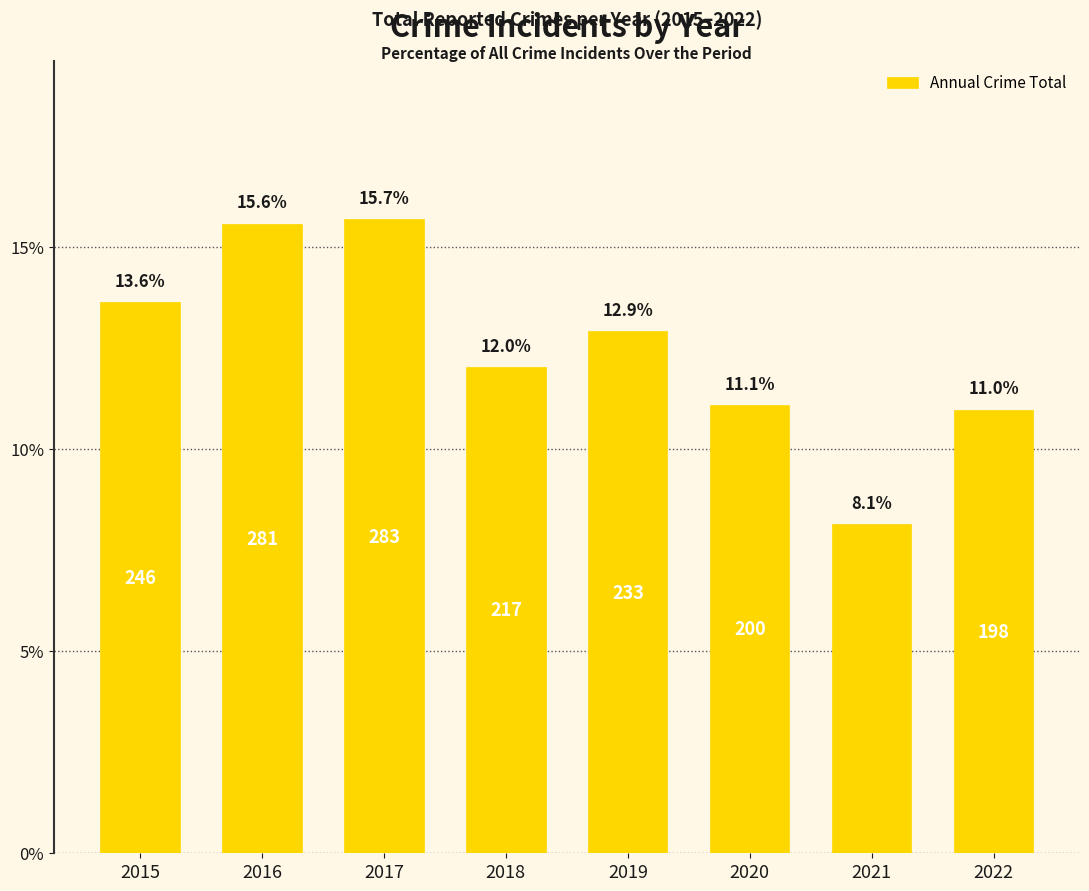

Reading right to left, transcribe all the data shown in this chart.

11.0	8.1	11.1	12.9	12.0	15.7	15.6	13.6